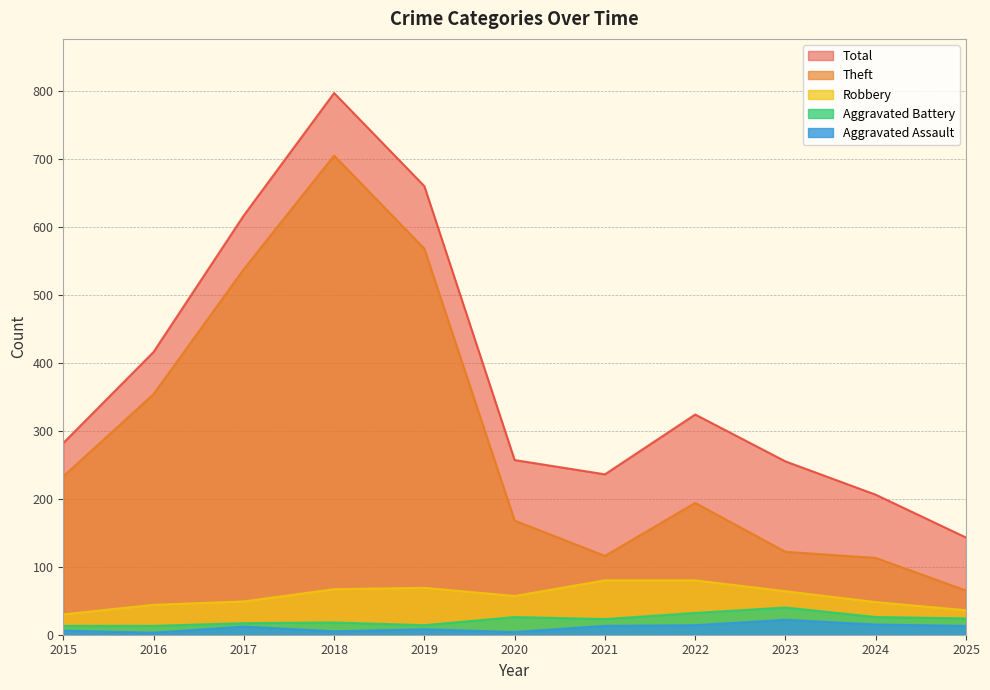

What is the difference between the Aggravated Assault values at 2022 and 2024?

1